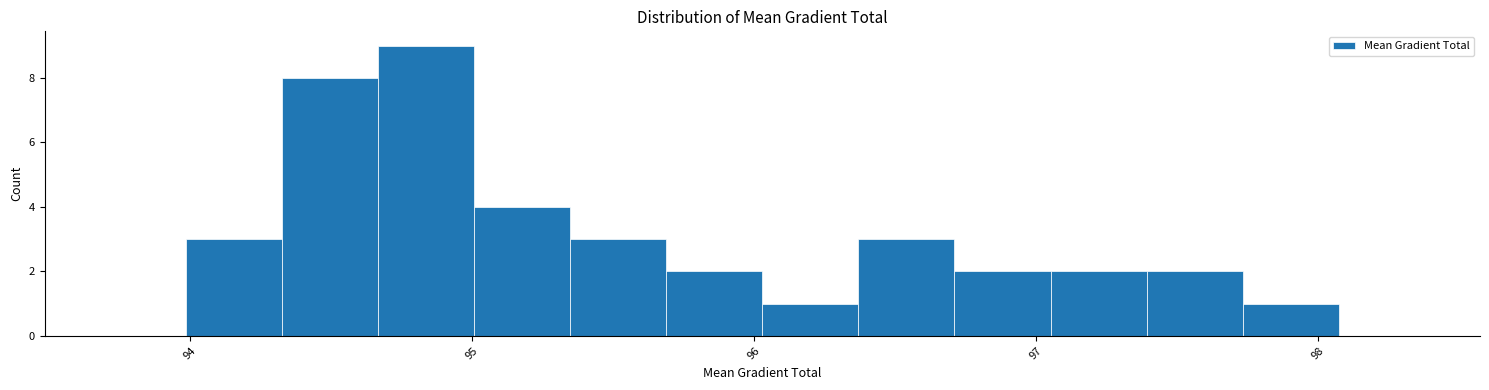

Around what value on the x-axis is the tallest bar? Give the approximate position of its centre, as read against the axis.

94.8